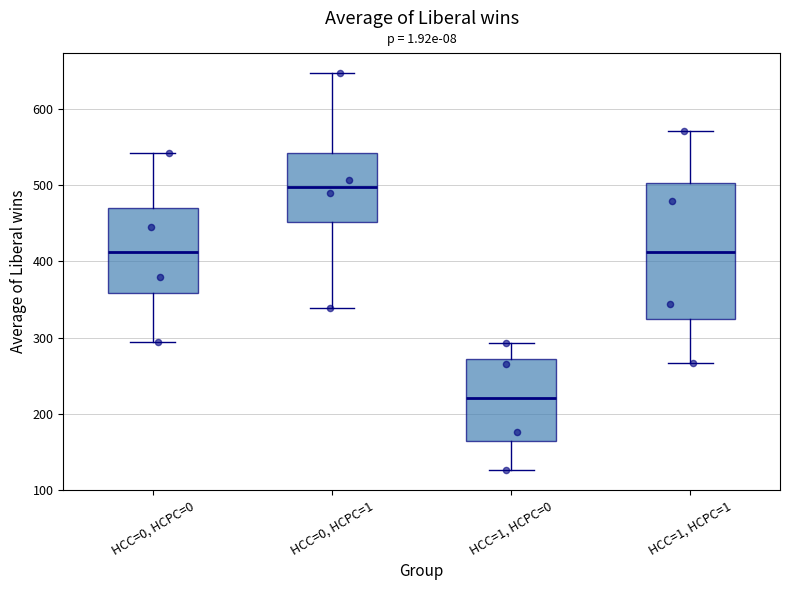

Reading left to right, transcribe this box plot: for each box, give where its median line is, the range the box spans, and where its two whiskers end, as read against the y-axis. The values are not printed on the chart, so give them approximately, as read against the axis.

HCC=0, HCPC=0: median 410, box 360 to 470, whiskers 290 to 540
HCC=0, HCPC=1: median 500, box 450 to 540, whiskers 340 to 650
HCC=1, HCPC=0: median 220, box 160 to 270, whiskers 130 to 290
HCC=1, HCPC=1: median 410, box 330 to 500, whiskers 270 to 570